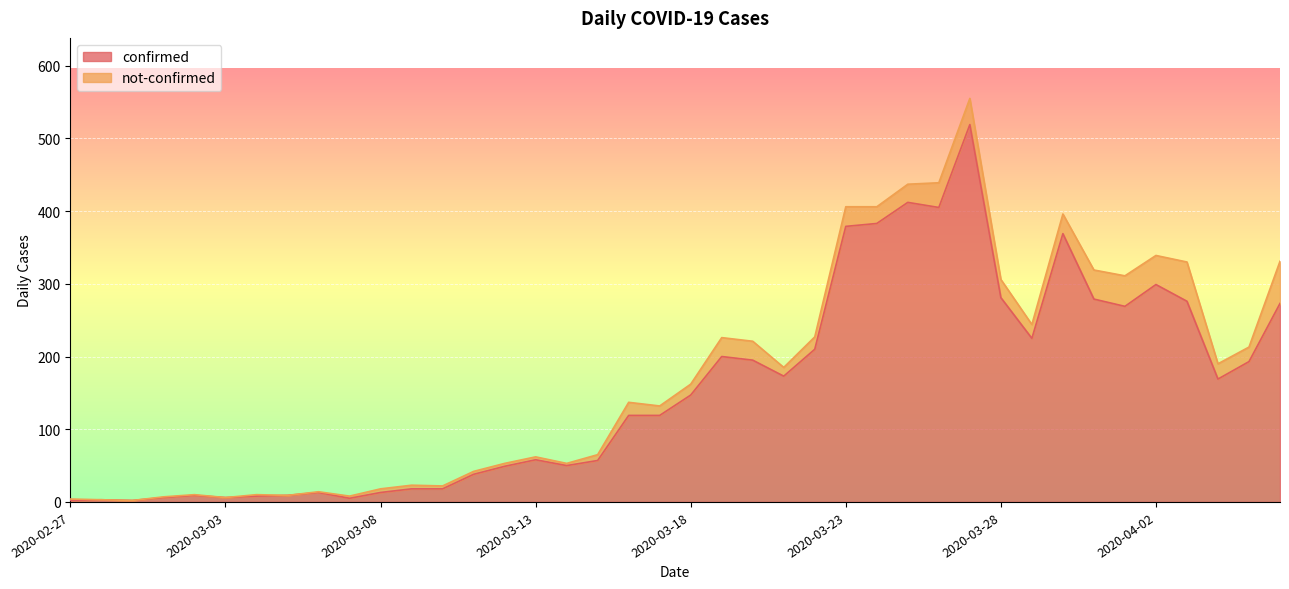

What is the highest value of the confirmed series?

519